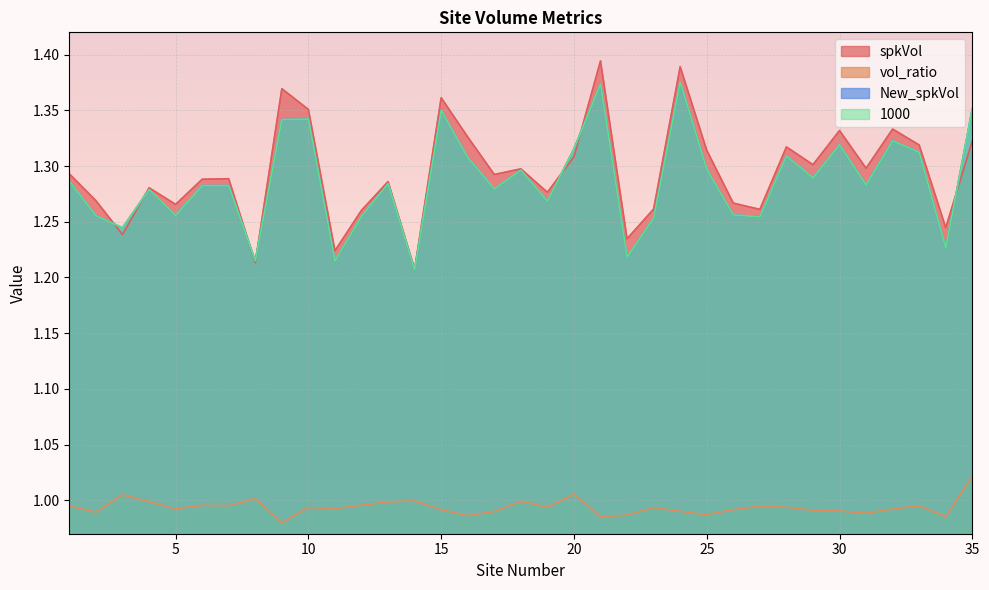

List the labels in order of vol_ratio value, smallest first.

9, 21, 34, 16, 22, 25, 31, 2, 17, 24, 30, 29, 15, 26, 32, 5, 11, 23, 10, 19, 28, 27, 1, 33, 7, 6, 12, 13, 4, 18, 14, 8, 3, 20, 35